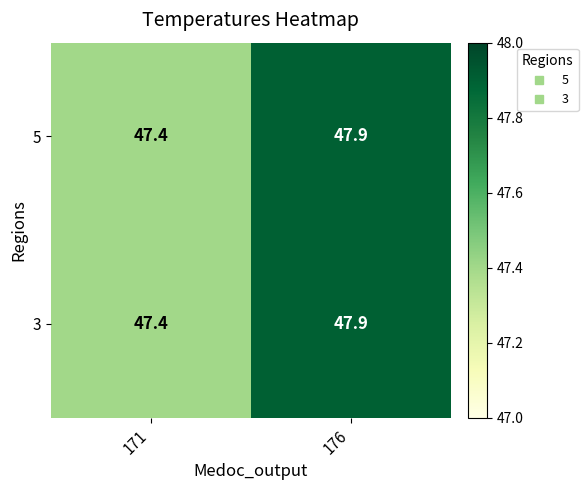

What is the maximum value shown in the chart?

47.9